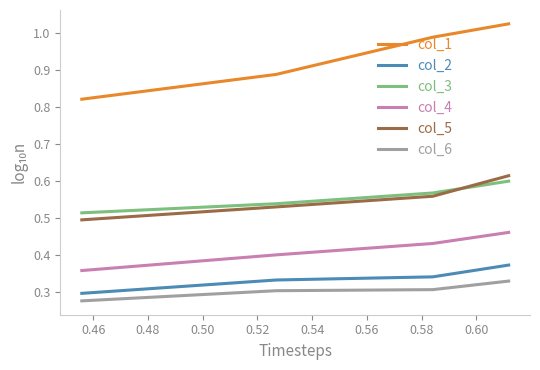

Which series has the widest spread of values?

col_1